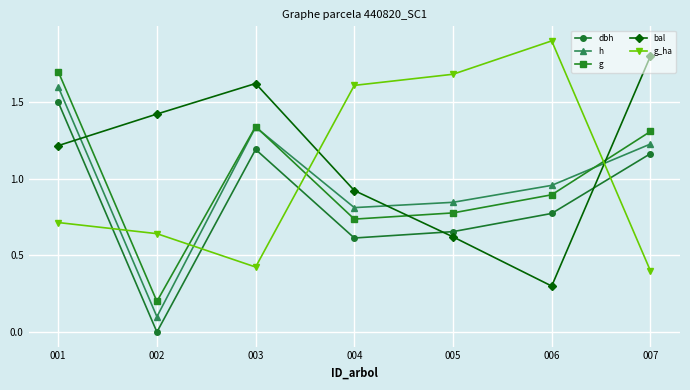

What is the value of the dbh point at the 1st from the left?

1.5